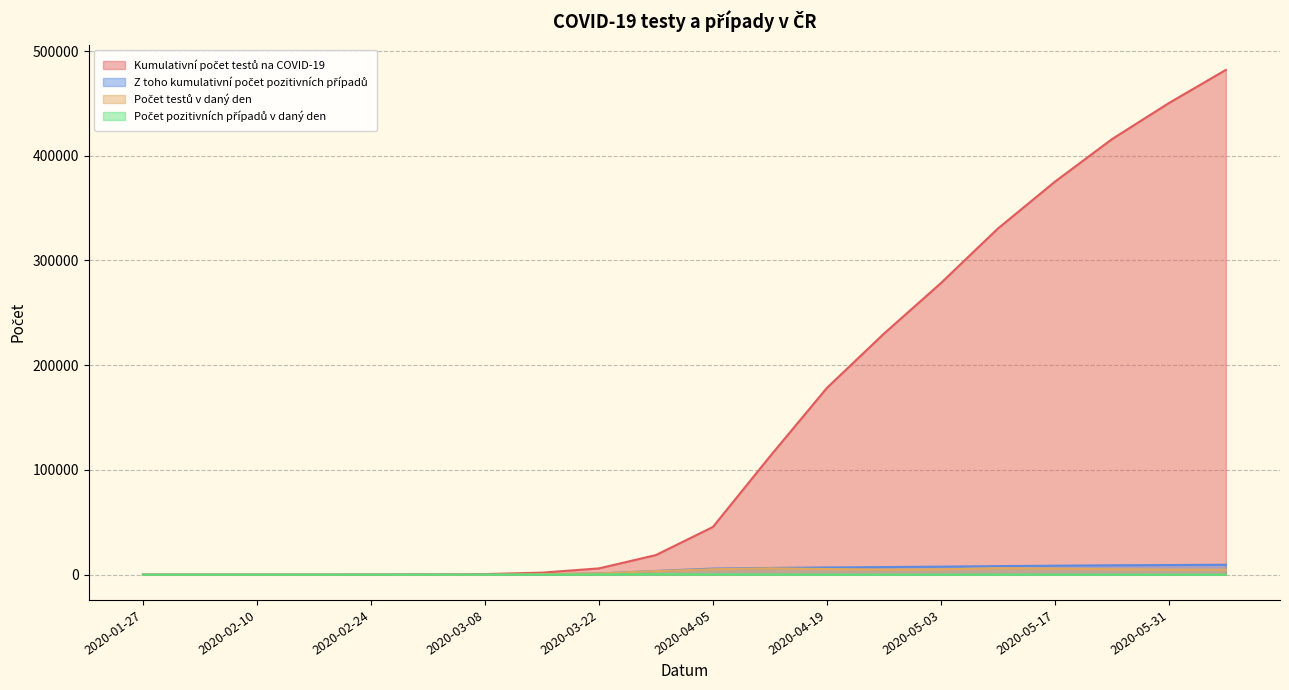

Between 2020-05-10 and 2020-03-29, which is larger?

2020-05-10